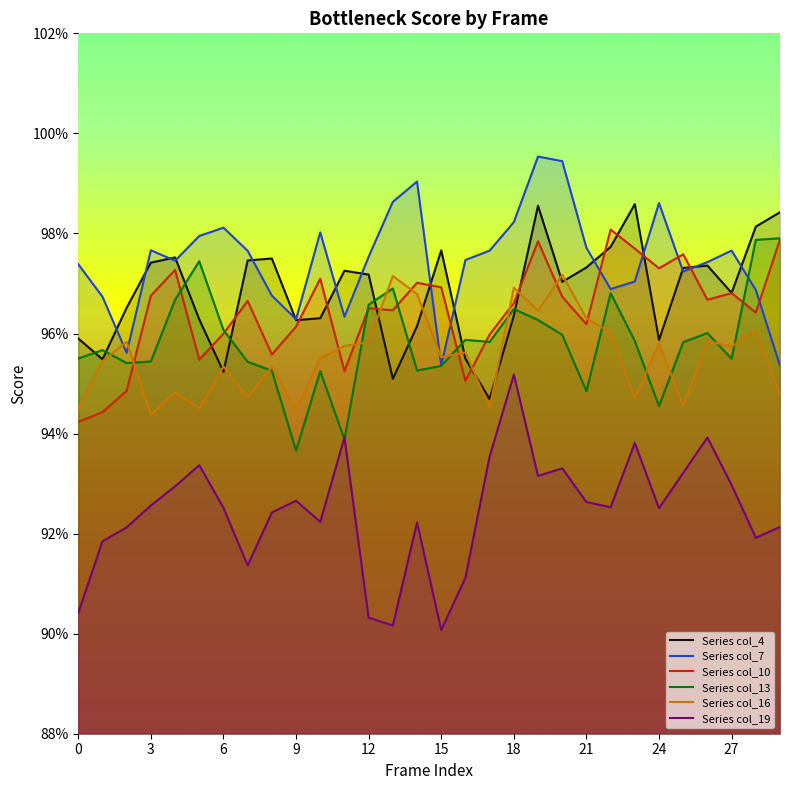

Reading left to right, list all the values displayed in this chart.

col_4: 1.0	1.0	1.0	1.0	1.0	1.0	1.0	1.0	1.0	1.0	1.0	1.0	1.0	1.0	1.0	1.0	1.0	0.9	1.0	1.0	1.0	1.0	1.0	1.0	1.0	1.0	1.0	1.0	1.0	1.0
col_7: 1.0	1.0	1.0	1.0	1.0	1.0	1.0	1.0	1.0	1.0	1.0	1.0	1.0	1.0	1.0	1.0	1.0	1.0	1.0	1.0	1.0	1.0	1.0	1.0	1.0	1.0	1.0	1.0	1.0	1.0
col_10: 0.9	0.9	0.9	1.0	1.0	1.0	1.0	1.0	1.0	1.0	1.0	1.0	1.0	1.0	1.0	1.0	1.0	1.0	1.0	1.0	1.0	1.0	1.0	1.0	1.0	1.0	1.0	1.0	1.0	1.0
col_13: 1.0	1.0	1.0	1.0	1.0	1.0	1.0	1.0	1.0	0.9	1.0	0.9	1.0	1.0	1.0	1.0	1.0	1.0	1.0	1.0	1.0	0.9	1.0	1.0	0.9	1.0	1.0	1.0	1.0	1.0
col_16: 0.9	1.0	1.0	0.9	0.9	0.9	1.0	0.9	1.0	0.9	1.0	1.0	1.0	1.0	1.0	1.0	1.0	0.9	1.0	1.0	1.0	1.0	1.0	0.9	1.0	0.9	1.0	1.0	1.0	0.9
col_19: 0.9	0.9	0.9	0.9	0.9	0.9	0.9	0.9	0.9	0.9	0.9	0.9	0.9	0.9	0.9	0.9	0.9	0.9	1.0	0.9	0.9	0.9	0.9	0.9	0.9	0.9	0.9	0.9	0.9	0.9